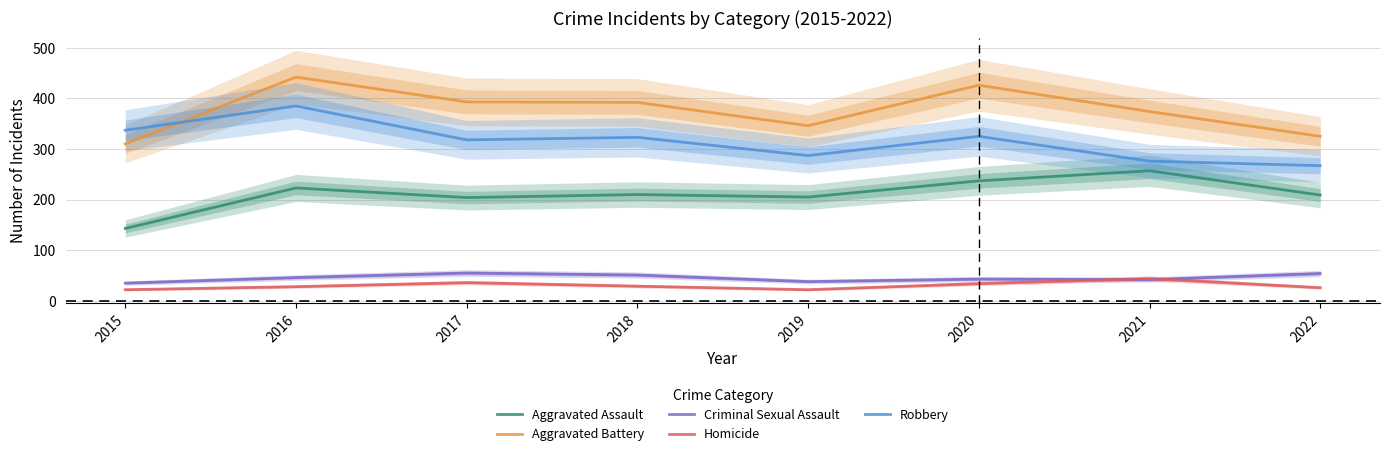

Where is the first local minimum for Aggravated Battery?

2019